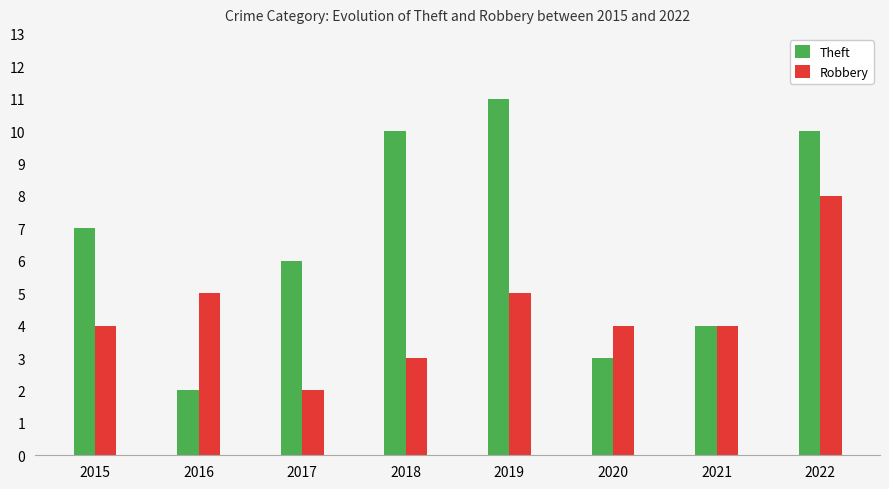

What is the value of the Robbery bar at the 8th from the left?

8